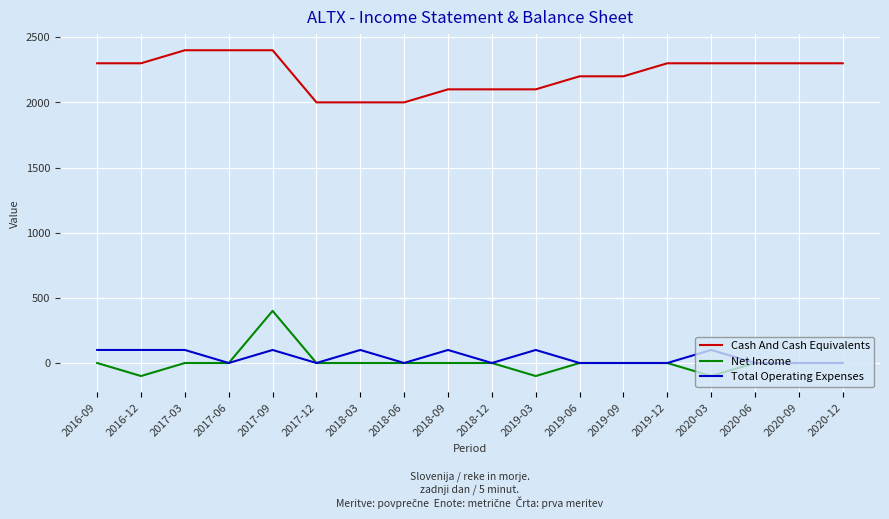

Which series has the largest total across all categories?

Cash And Cash Equivalents